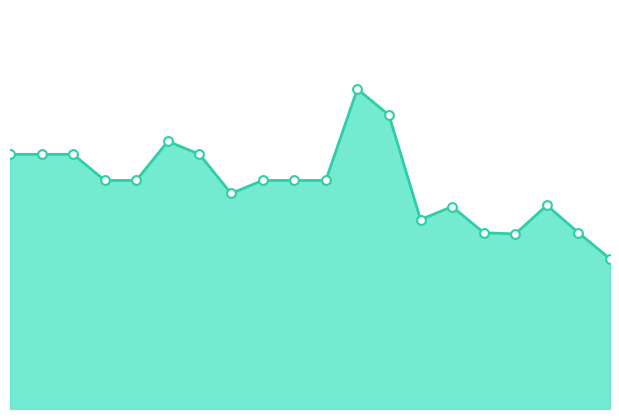

Is this an area chart (filled region under the line)?

Yes